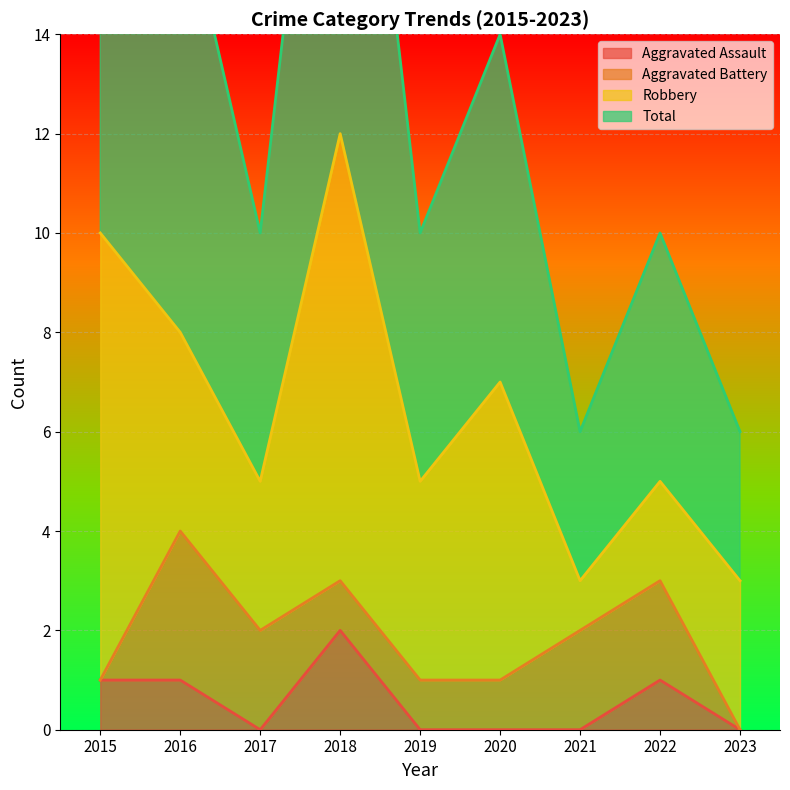

In Aggravated Assault, how many points are higher than both neighbors (excluding endpoints)?

2